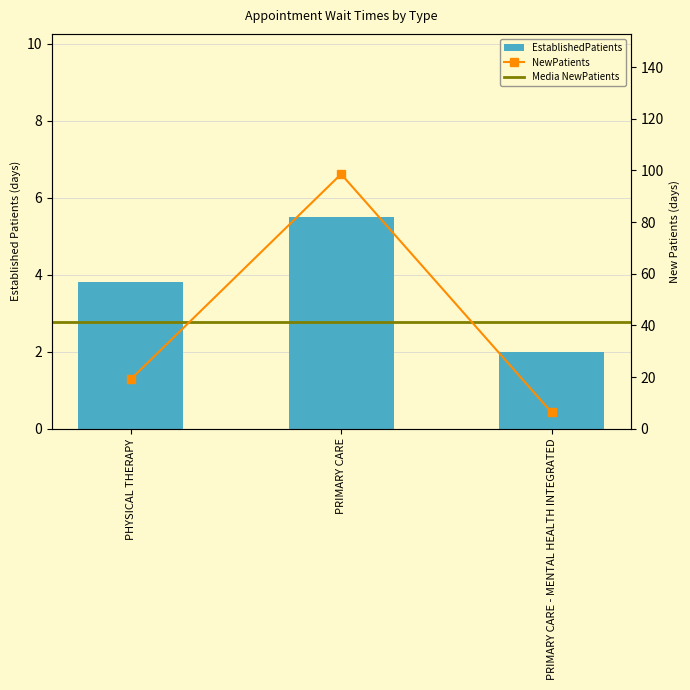

What is the sum of all NewPatients values?

124.0